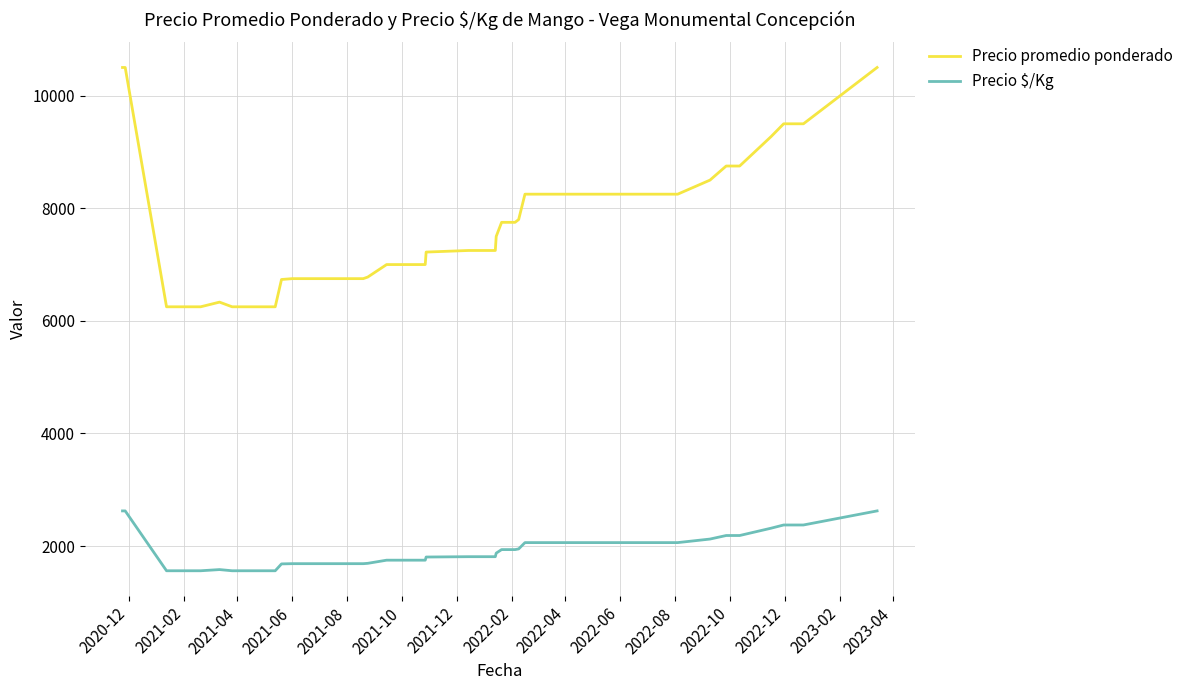

Rank the series by their average value, from highest to lowest.

Precio promedio ponderado, Precio $/Kg